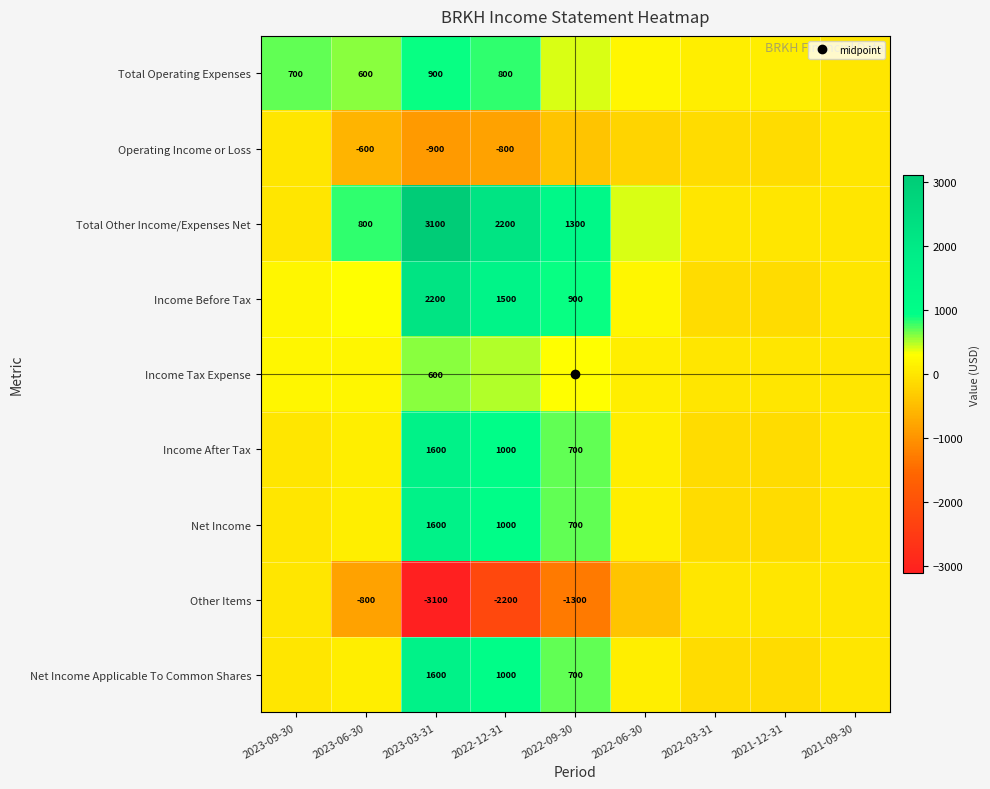

What is the spread (max minus min) of values at 2022-12-31?

4400